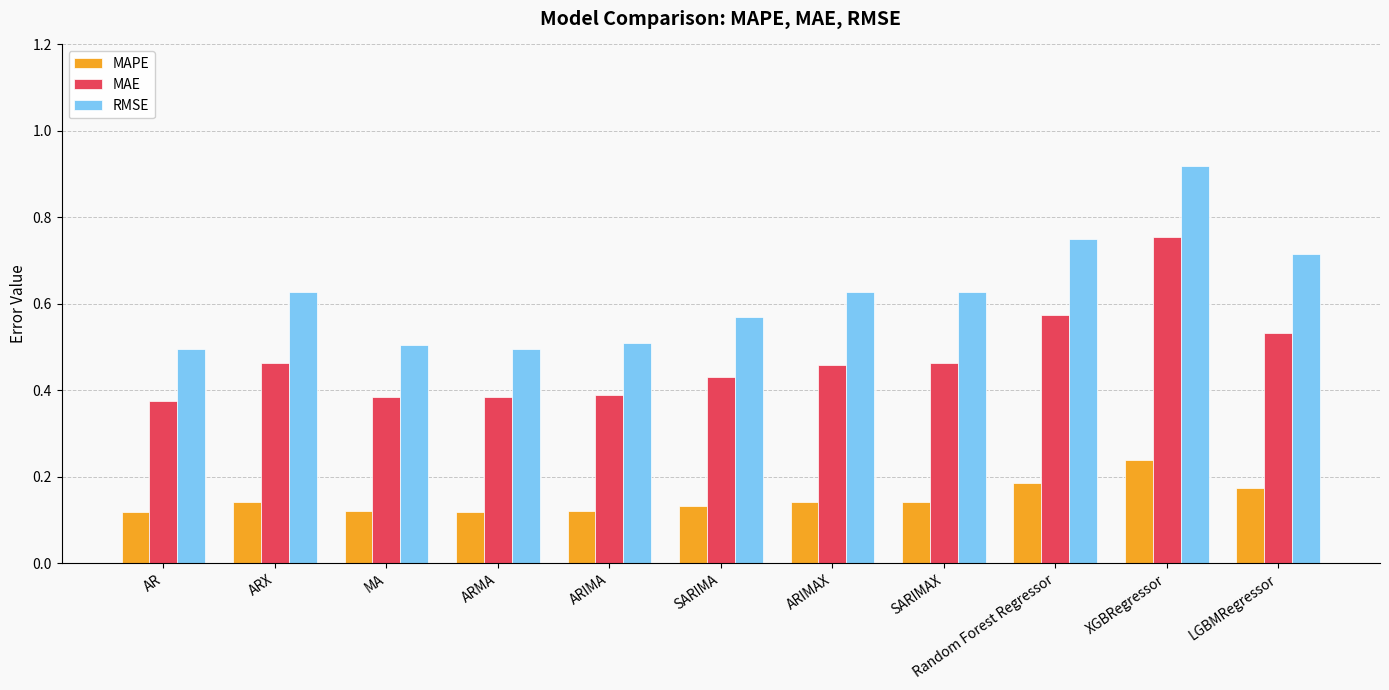

Which series has the largest range (max minus min)?

RMSE